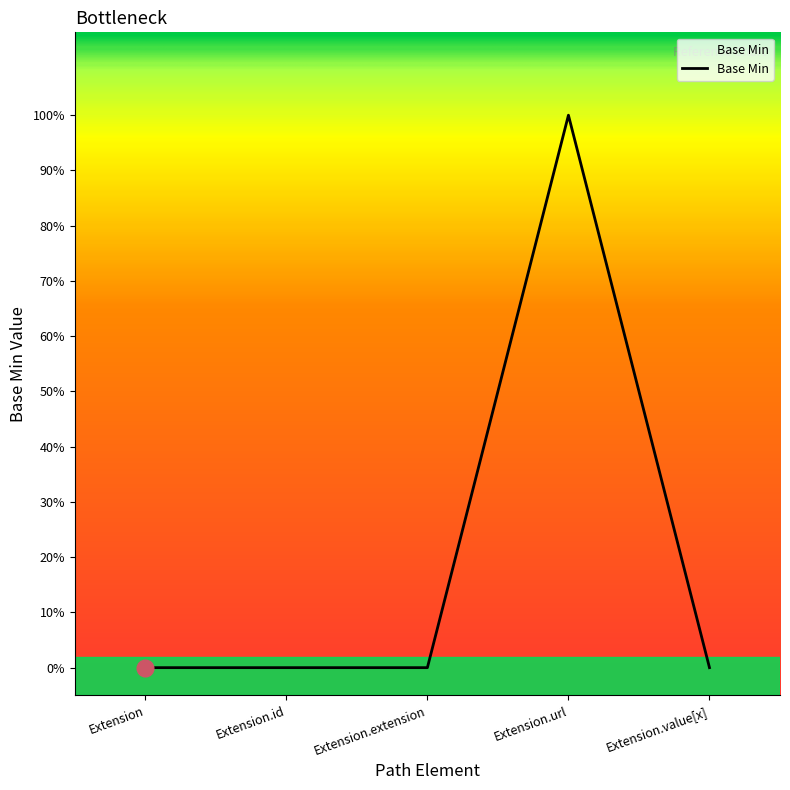

Does the chart display data point markers on the line(s)?

No